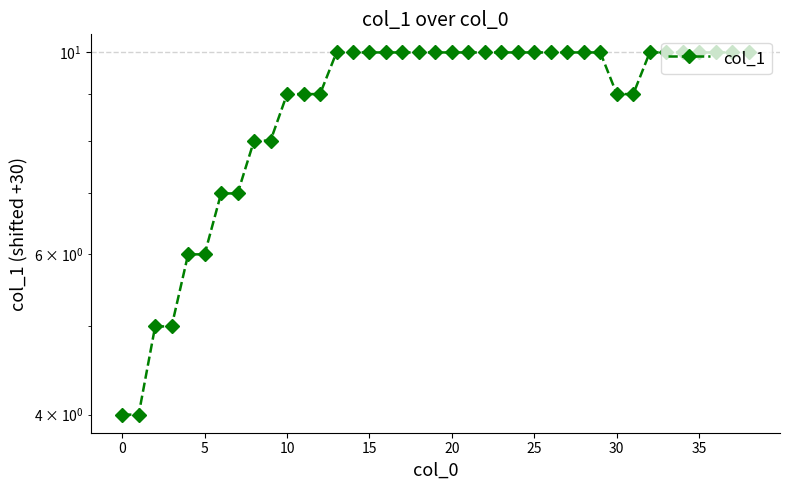

How many lines are shown in the chart?

1